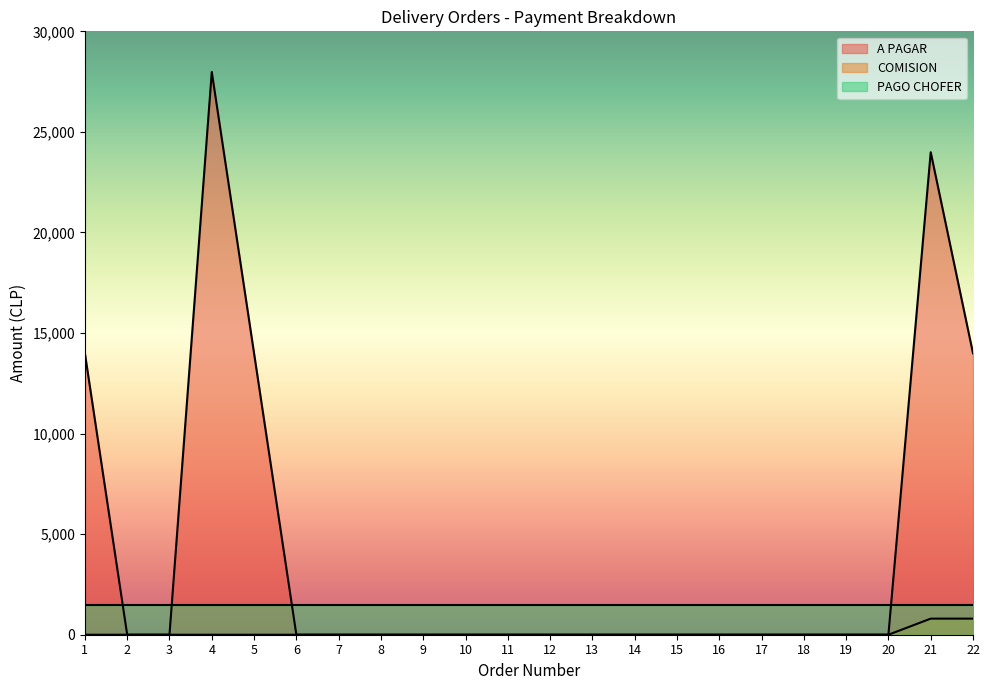

Does the chart display data point markers on the line(s)?

No